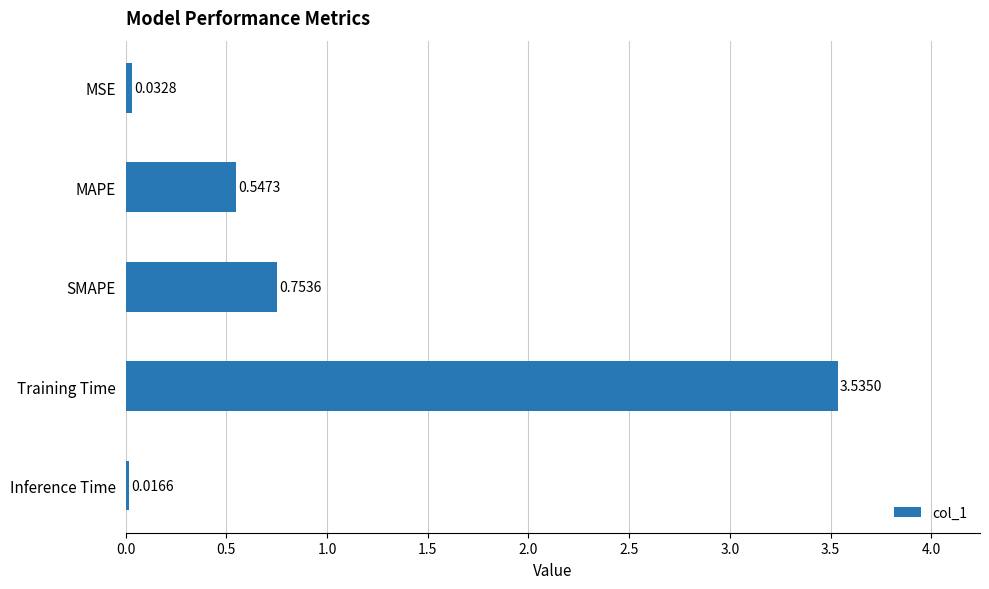

What is the label of the 3rd bar from the bottom?

SMAPE